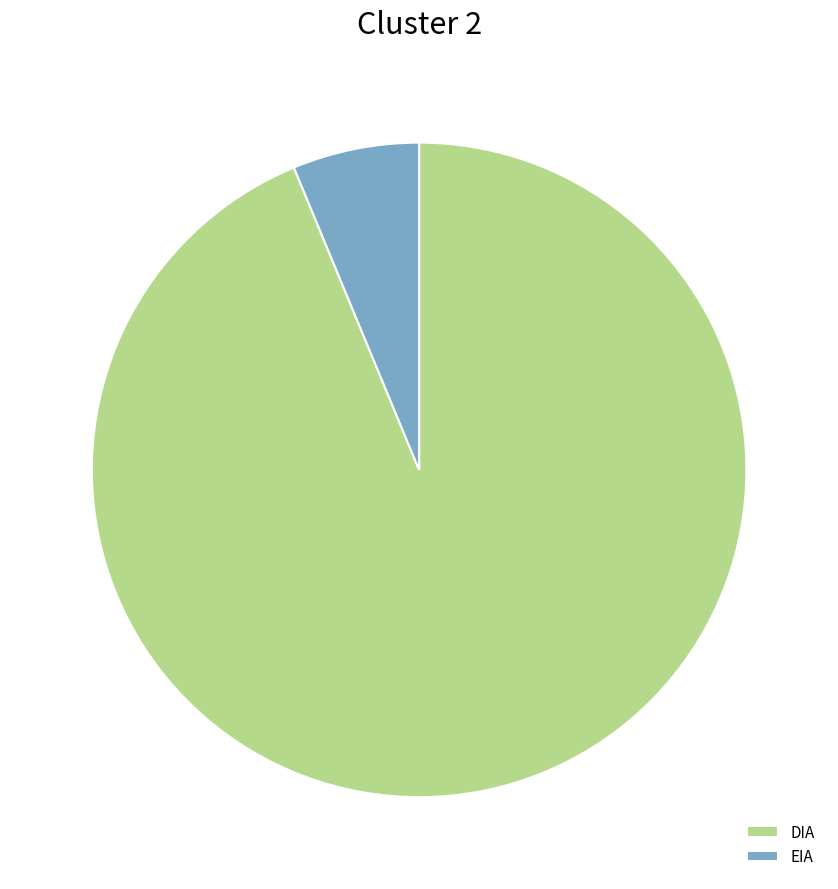

Is it true that EIA is 6% of the pie?

True